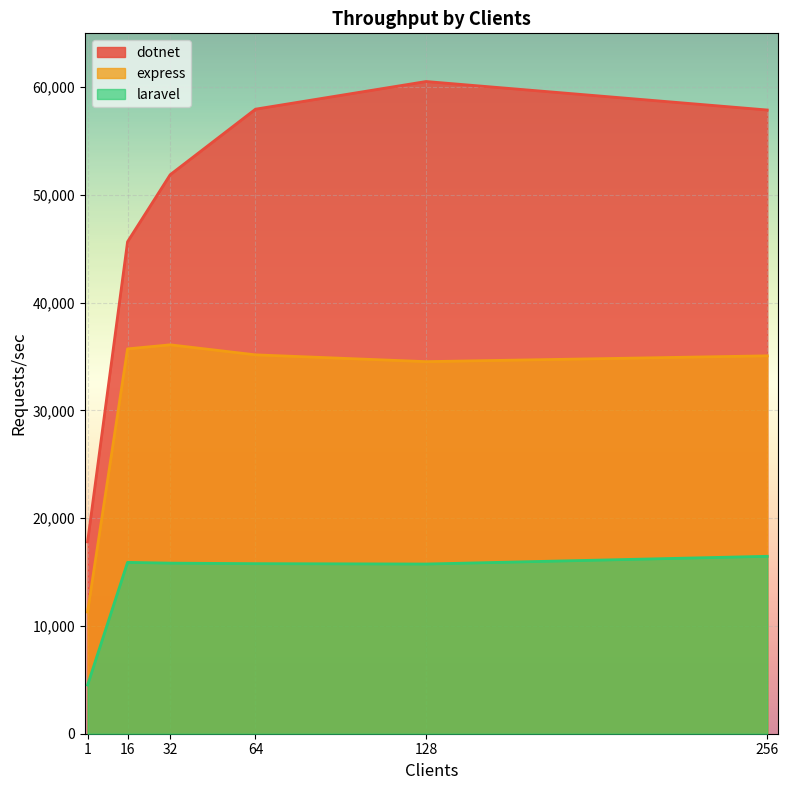

True or false: dotnet has a value of 57885 at 256.

True